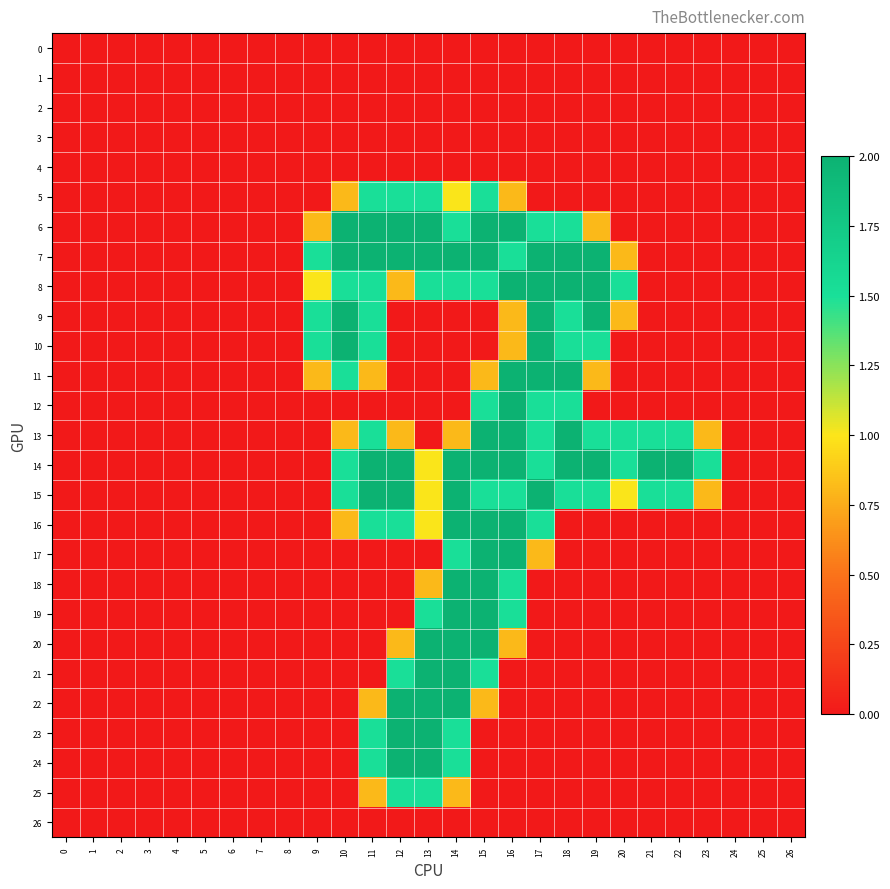

Which series has the largest range (max minus min)?

6